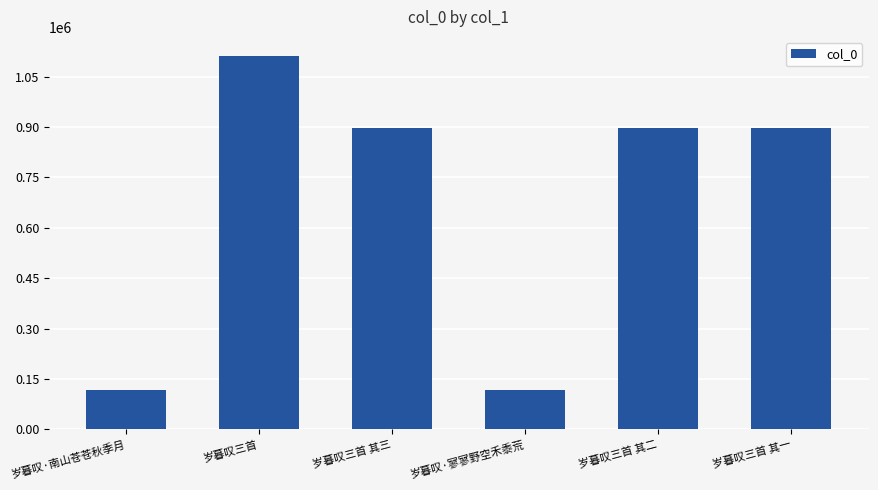

What is the ratio of the value at 岁暮叹三首 其三 to the value at 岁暮叹三首 其二?

1.0